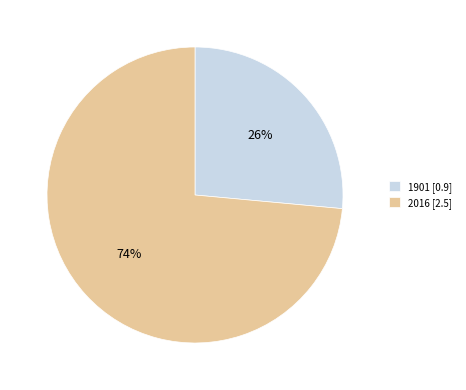

To the nearest percent, what percentage of the pie is 1901?

26%